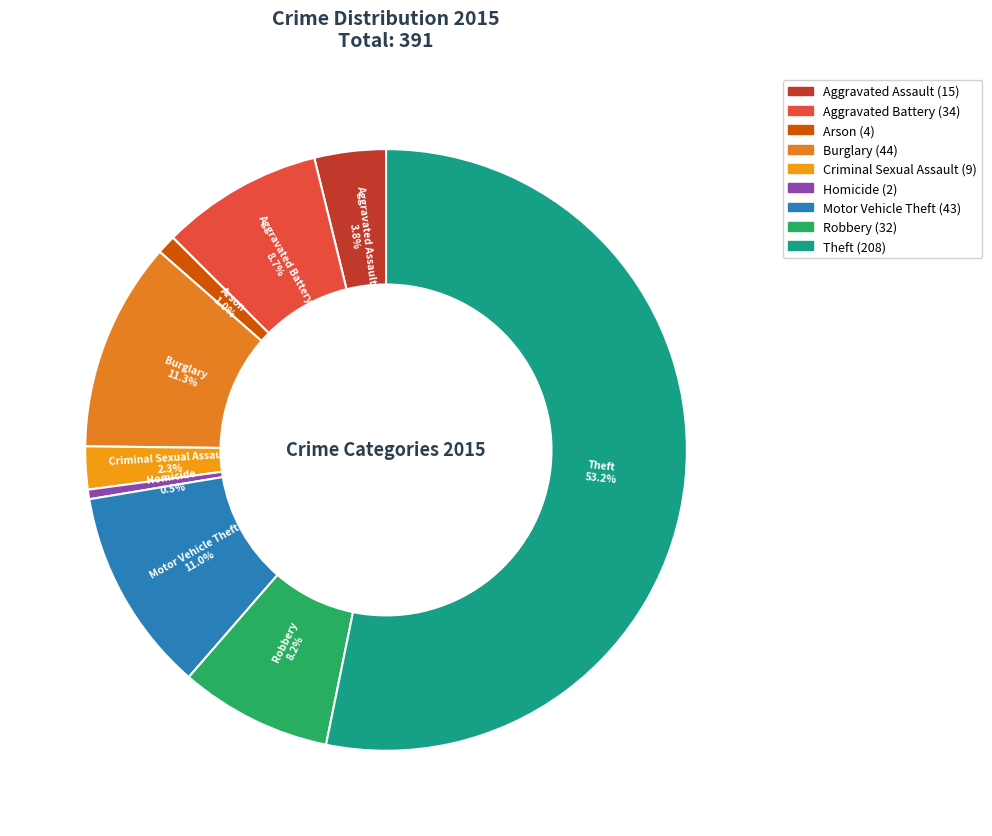

The Burglary slice represents 17% of the pie. True or false?

False